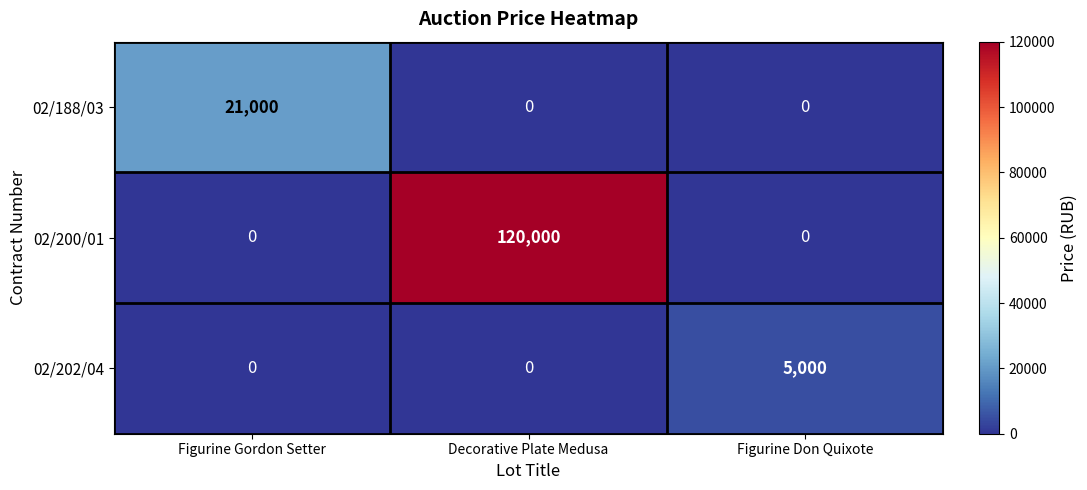

The value of 02/202/04 at Figurine Gordon Setter is -3030. True or false?

False